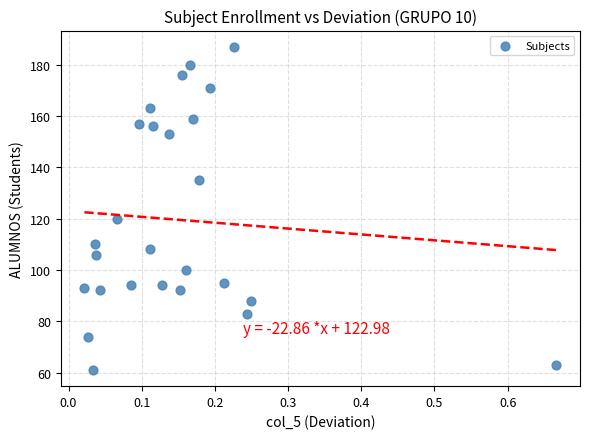

What Y value in the scatter plot is closest to 124?

120